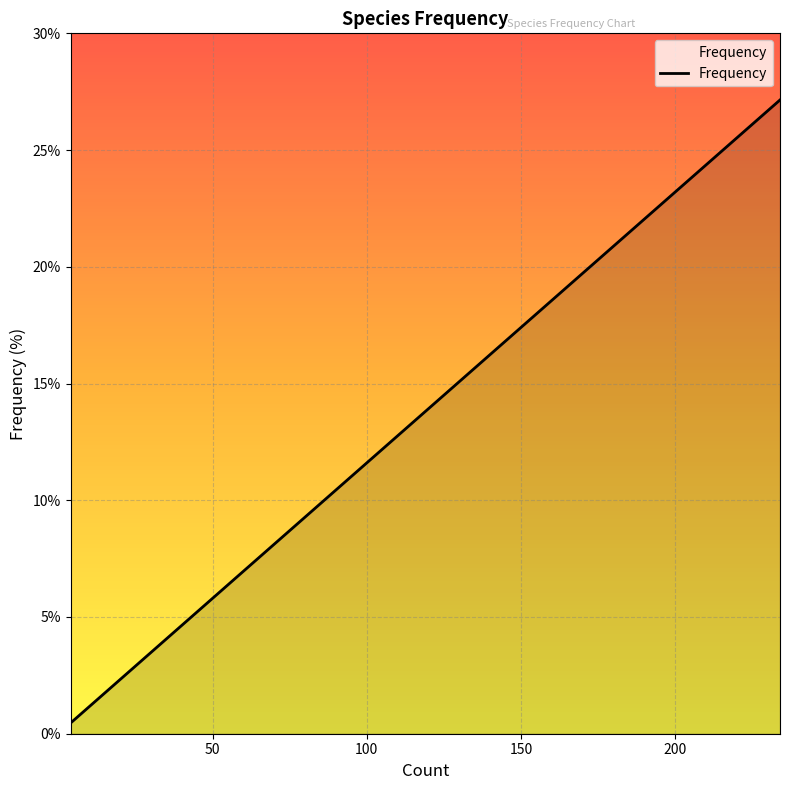

What is the difference between the second highest and minimum values?

11.5